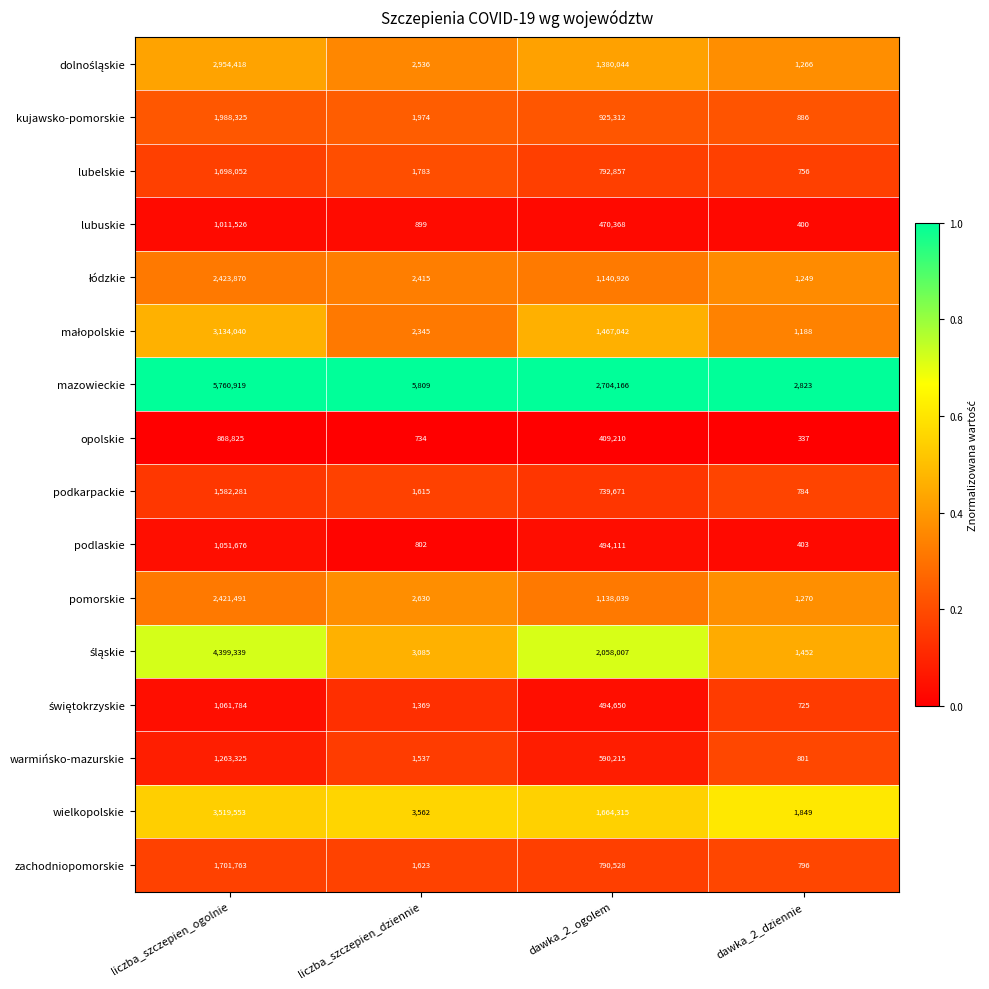

What is the sum of the podlaskie values at liczba_szczepien_dziennie and liczba_szczepien_ogolnie?

1052478